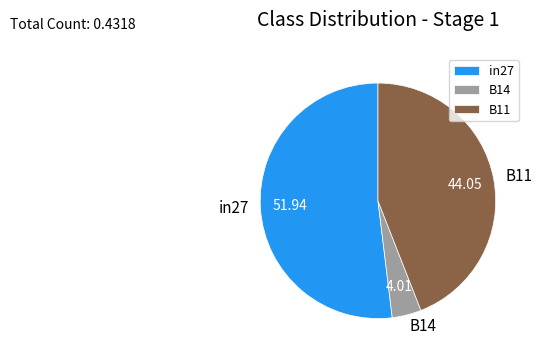

The B14 slice represents 4% of the pie. True or false?

True